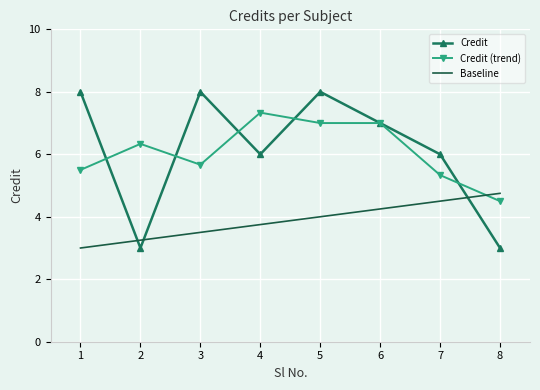

Count the Baseline values in the range 3 to 4.

5